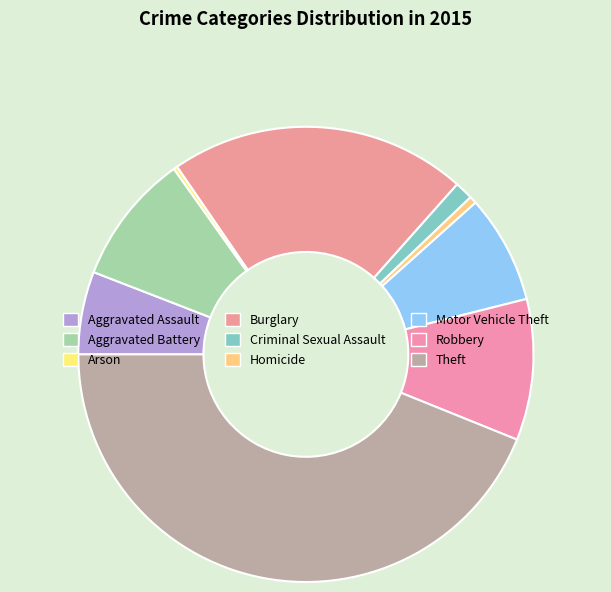

Is it true that Homicide is 1% of the pie?

True